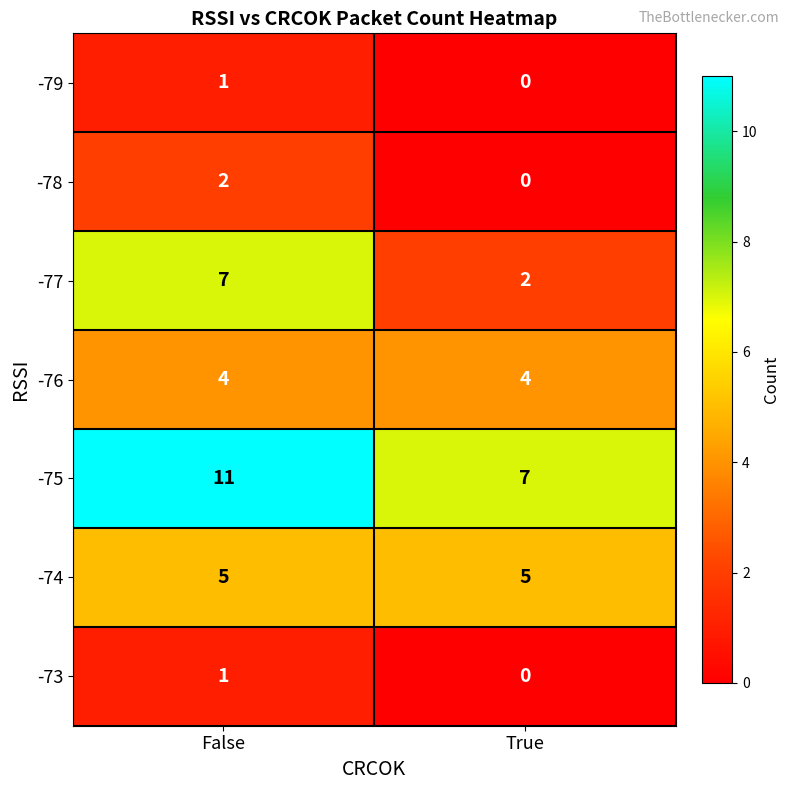

What is the approximate value of -74 at False?

5